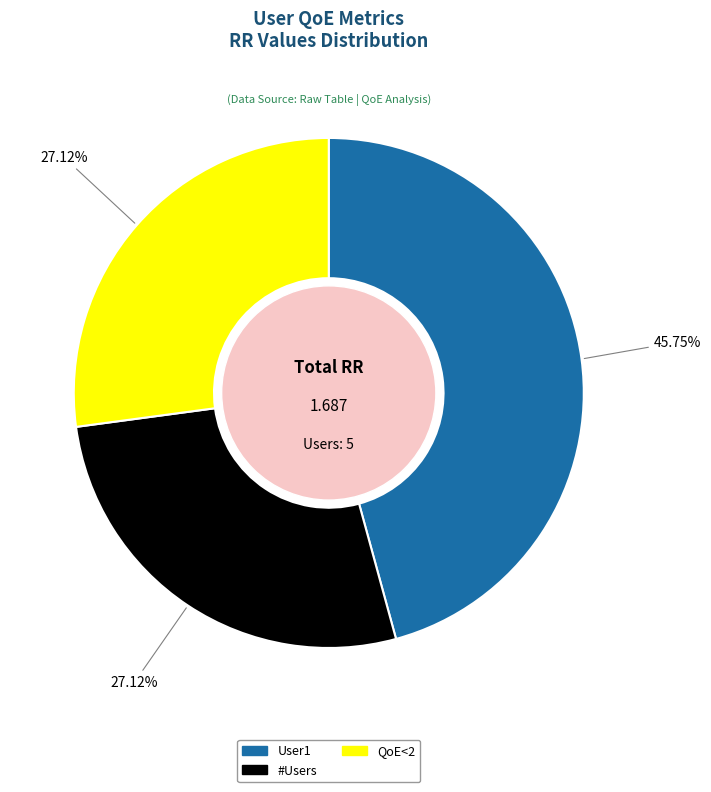

Does any single category account for the majority?

No